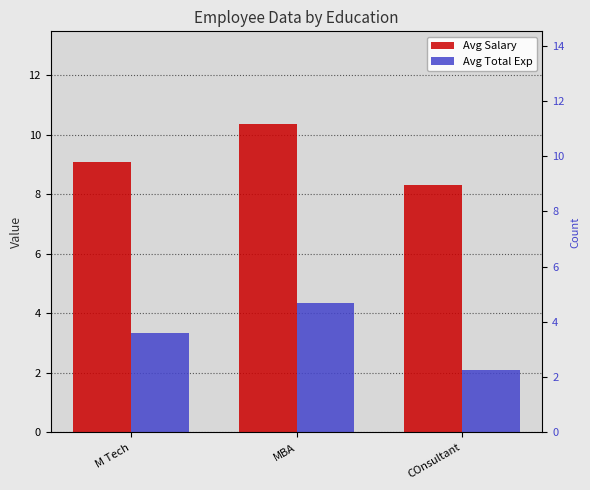

Between M Tech and MBA, which series saw the biggest shift?

Avg Salary